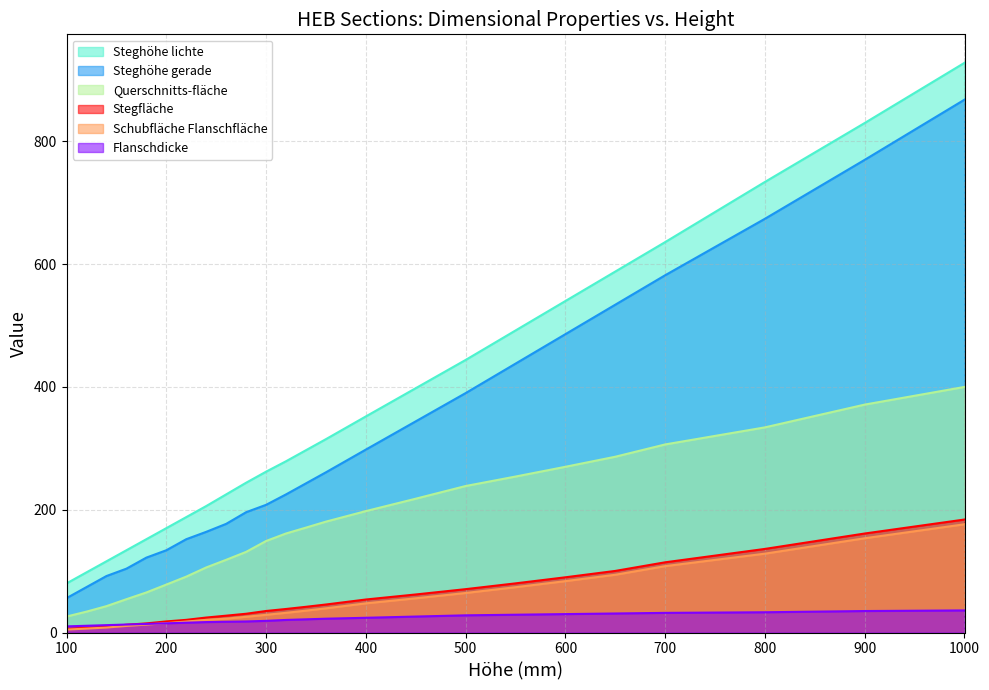

What is the approximate value of Steghöhe gerade at 120?

74.0